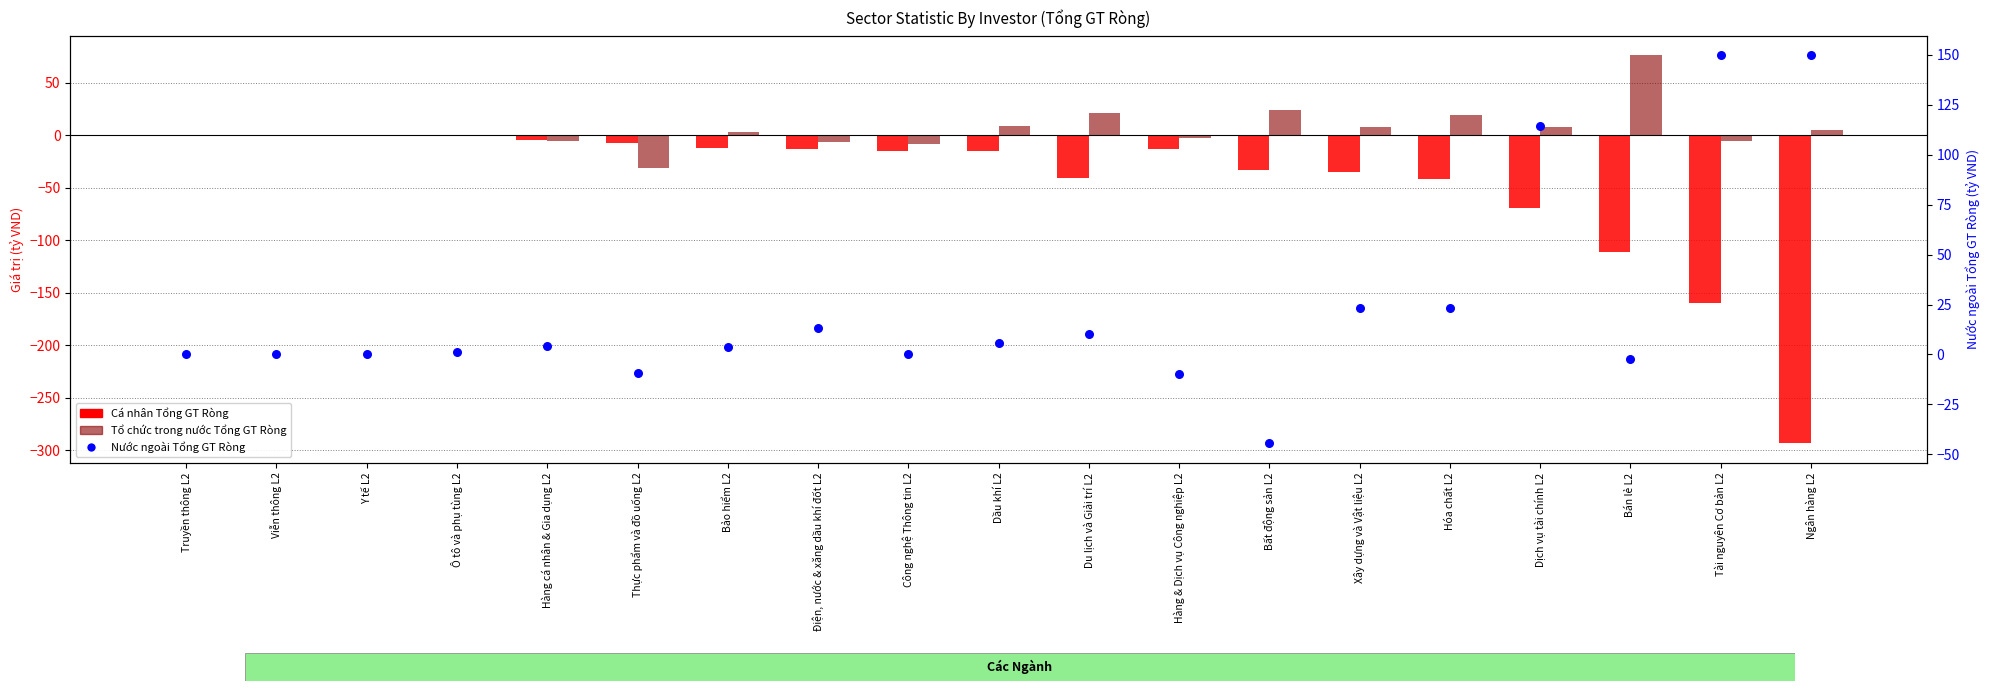

What are all the series names shown in the legend?

Cá nhân Tổng GT Ròng, Tổ chức trong nước Tổng GT Ròng, Nước ngoài Tổng GT Ròng